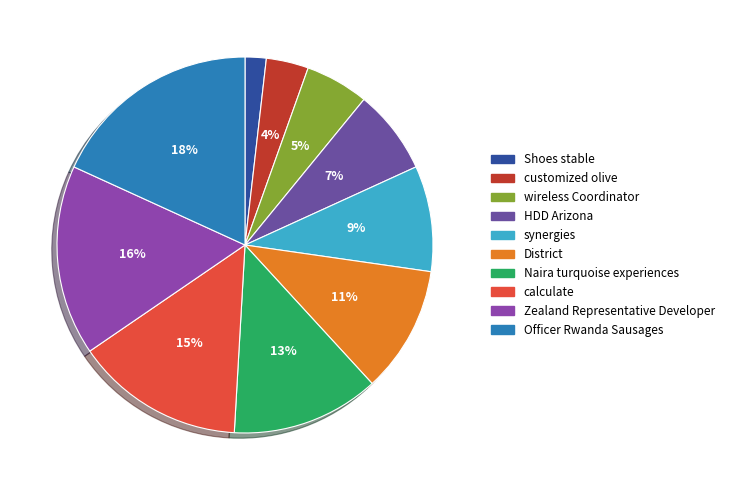

Count the number of slices in the pie.

10